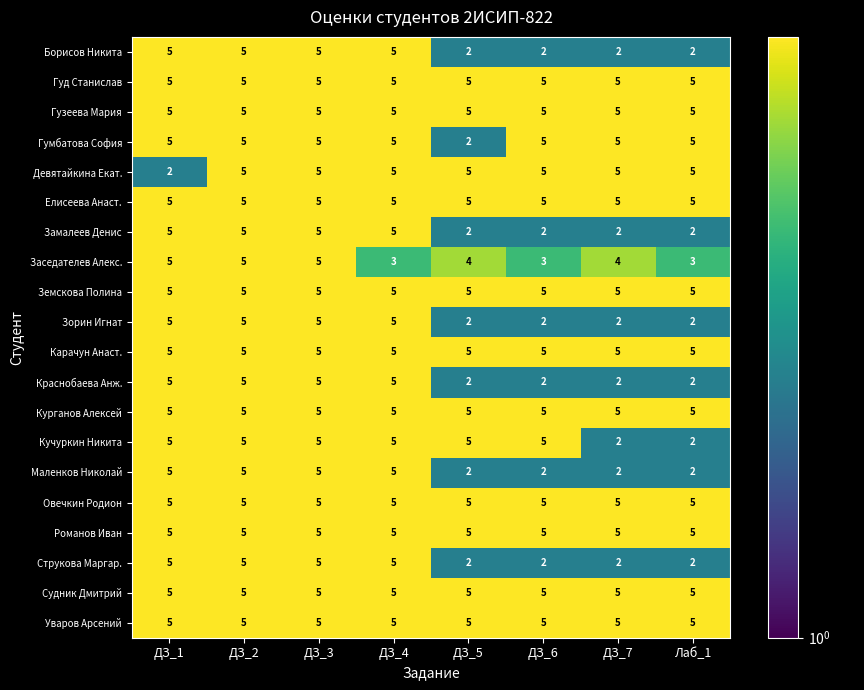

At how many categories does at least one series exceed 2?

8